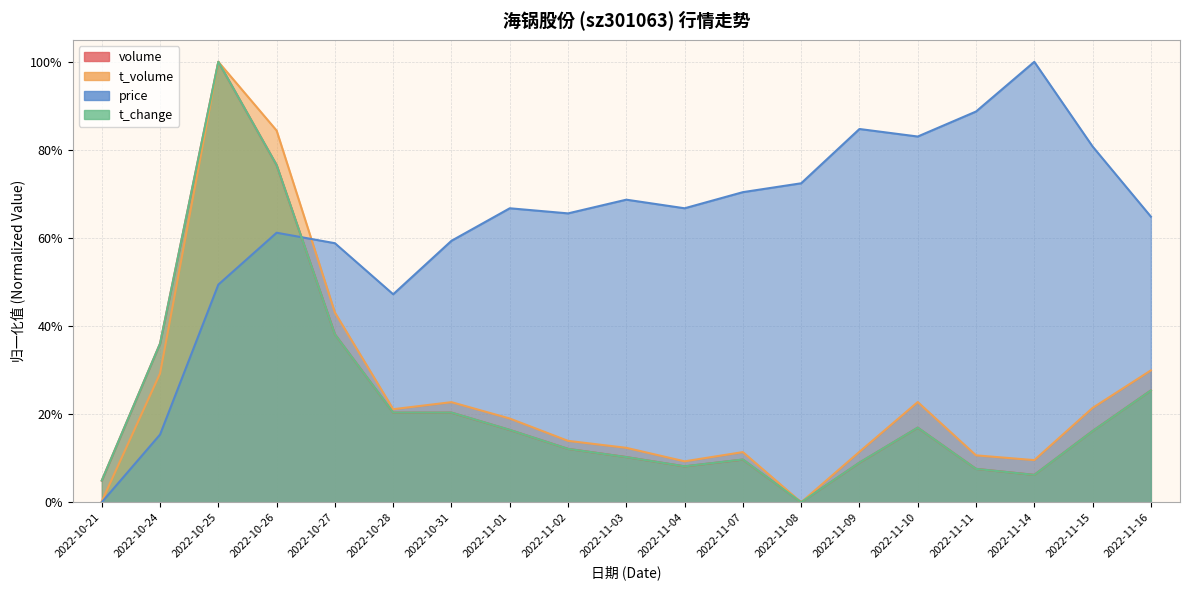

What is the sum of all t_change values?

4.3